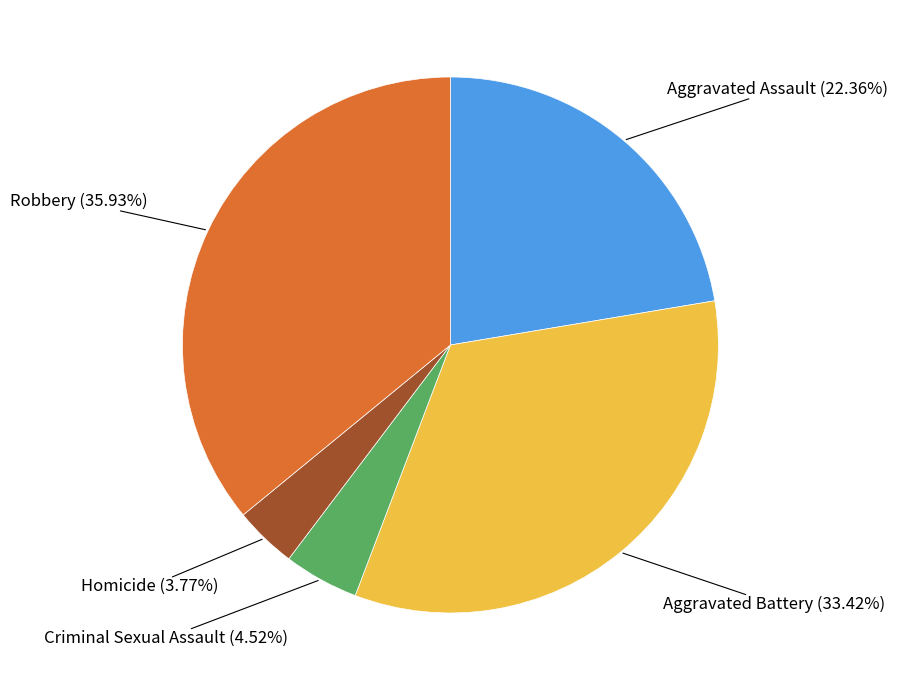

Is there any slice that represents more than half of the pie?

No